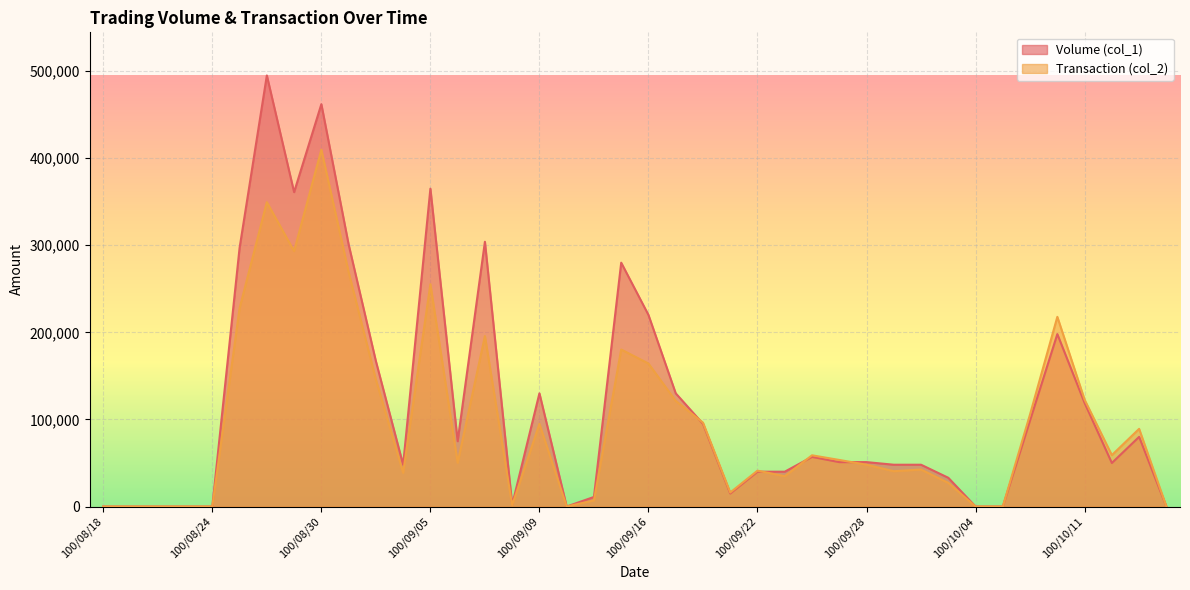

What is the difference between the Transaction (col_2) values at 100/09/28 and 100/09/23?

13230